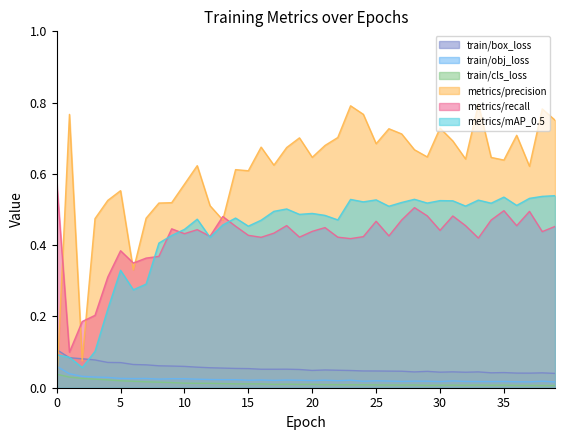

Where is the first local minimum for train/cls_loss?

17